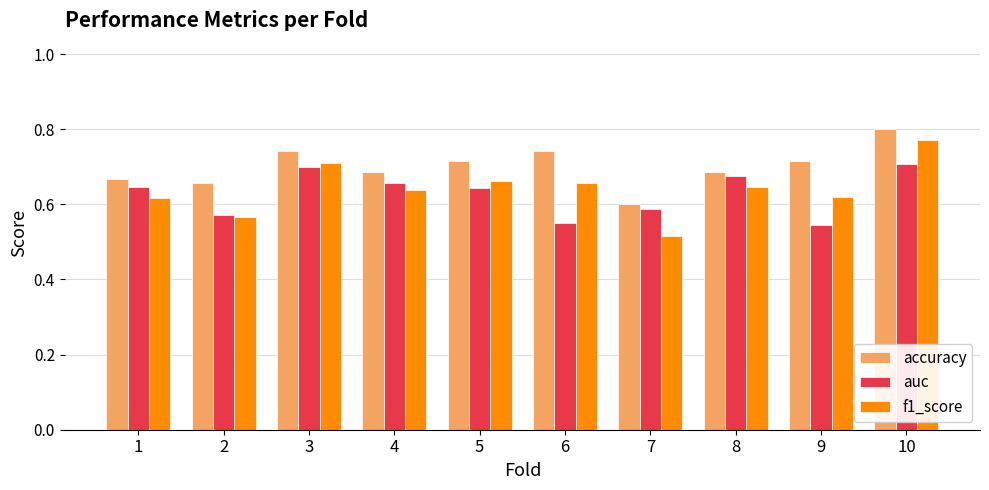

Which series changed the most between 3 and 7?

f1_score